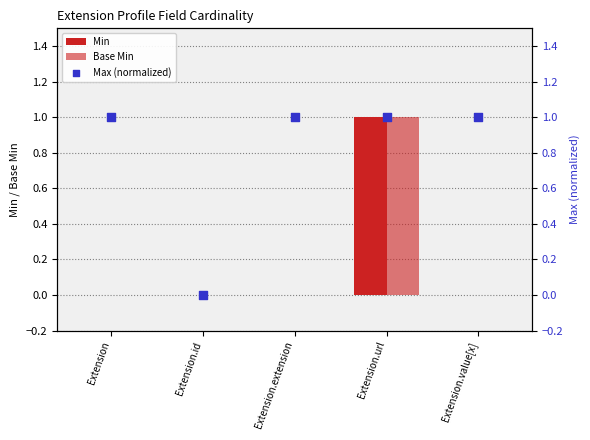

Which series has the widest spread of Y values?

Min